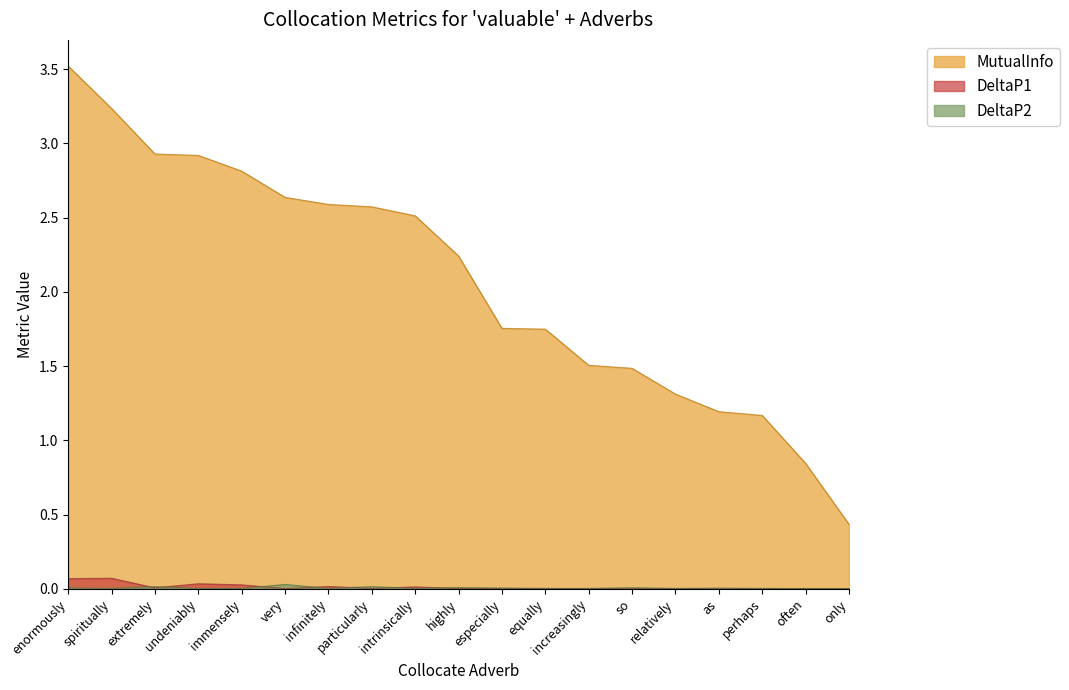

Which series has the largest total across all categories?

MutualInfo